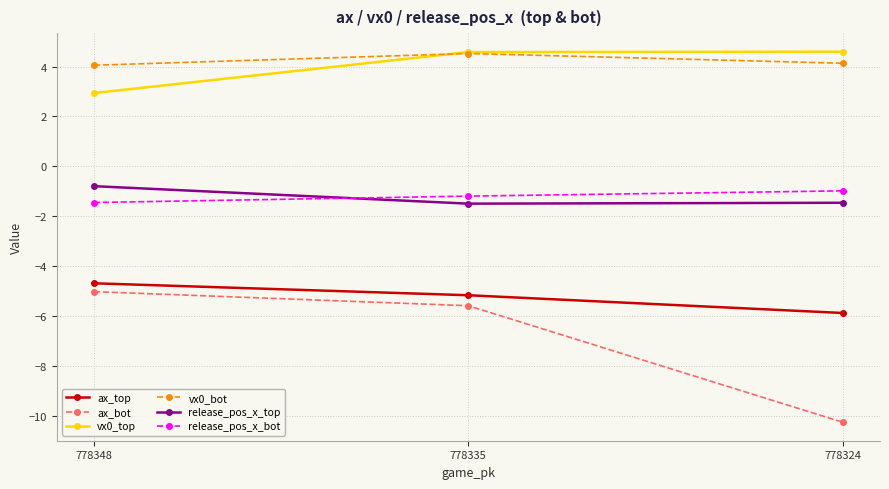

Count the ax_top values in the range -5 to -4.

1